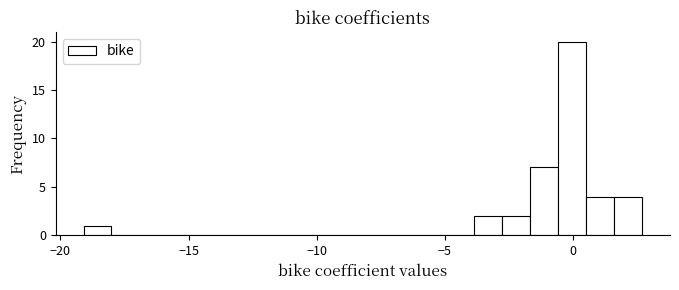

Read against the x-axis, roughly where is the centre of the tallest bar?

0.0